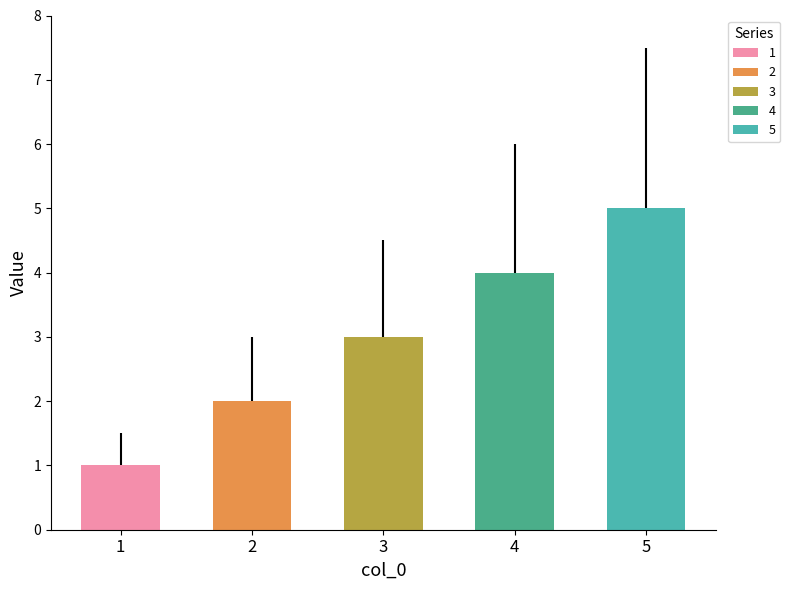

At which category is the sum across all series the highest?

5